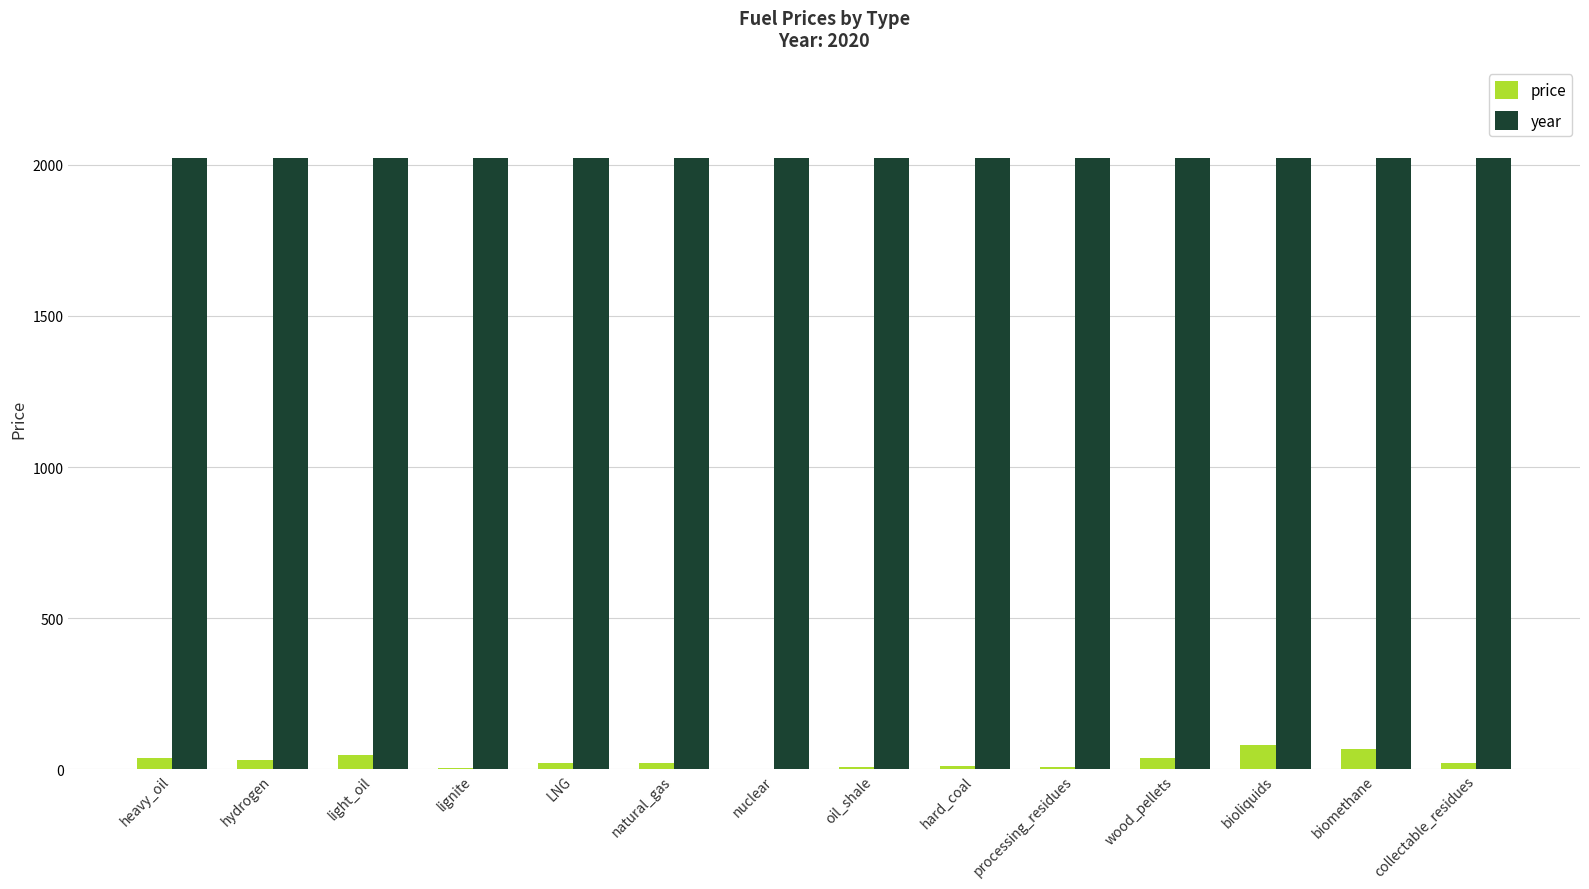

What is the maximum value shown in the chart?

2020.0